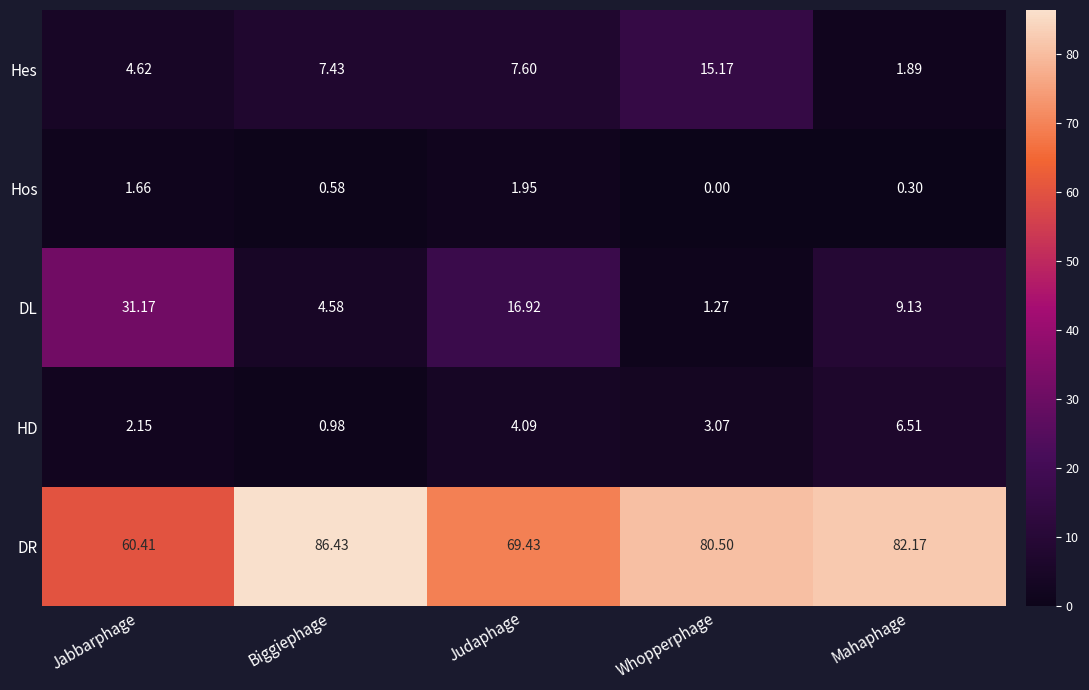

Which series has the largest total across all categories?

DR